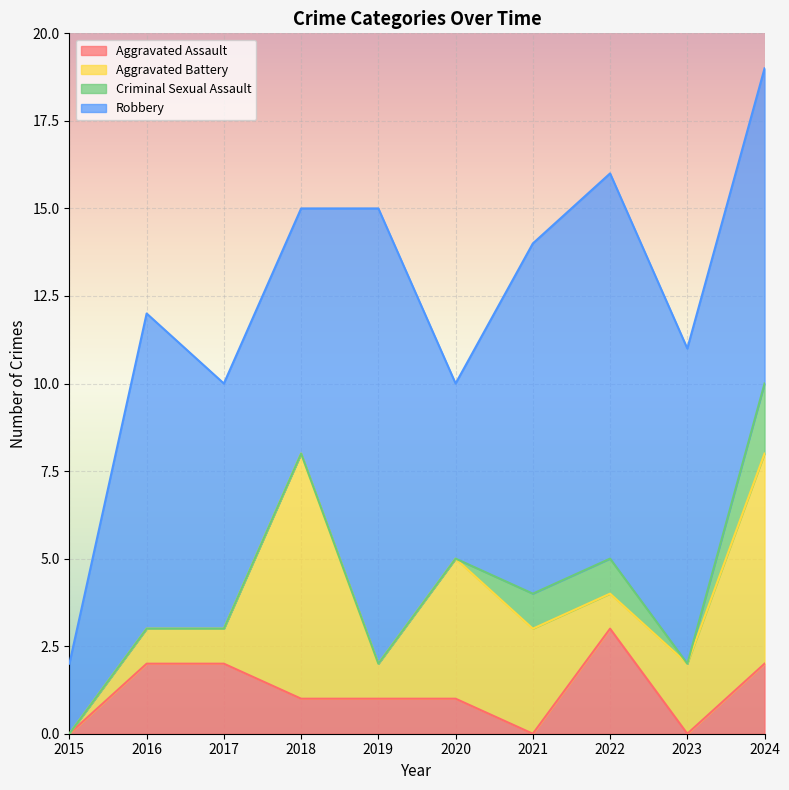

Which series changed the most between 2020 and 2023?

Robbery